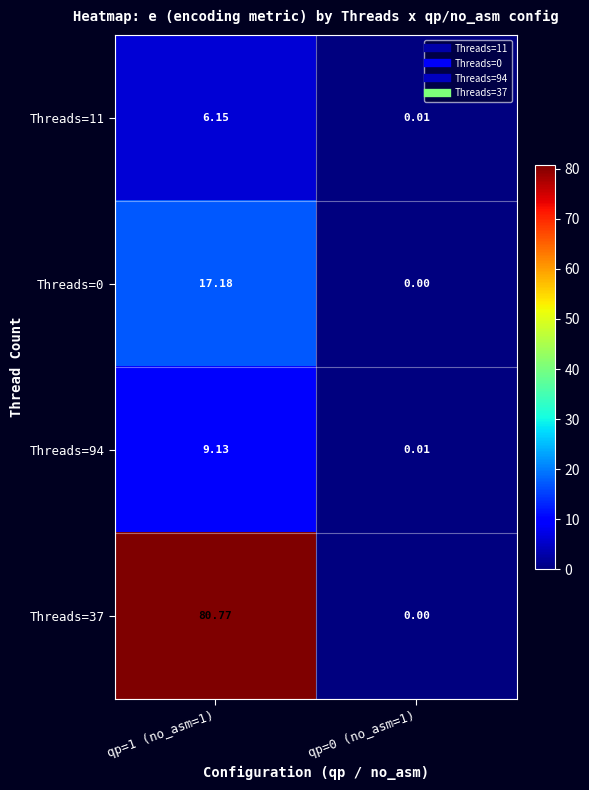

At which category is the sum across all series the highest?

qp=1 (no_asm=1)